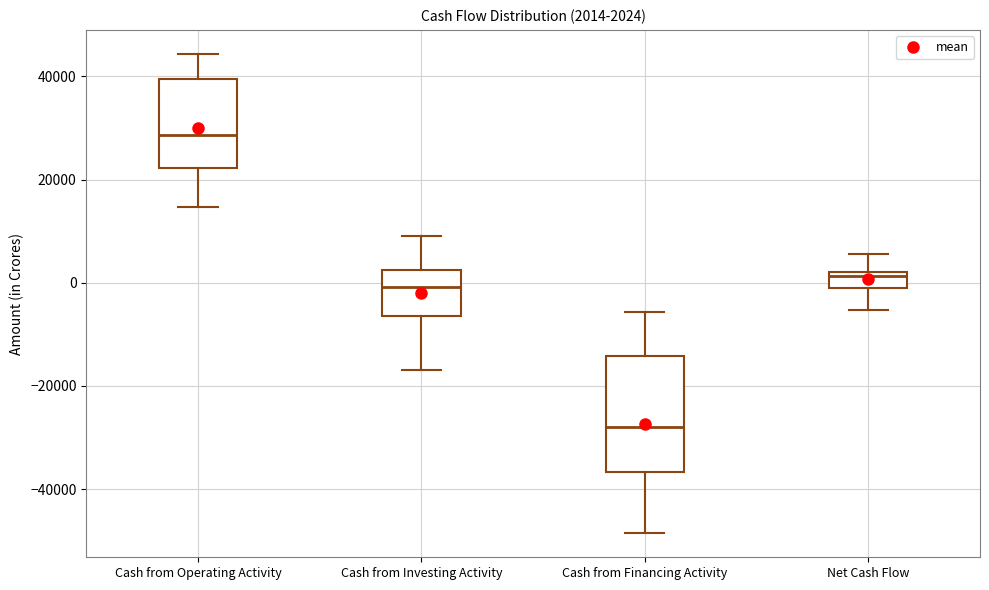

Comparing the boxes themselves (not the whiskers), which one is the tallest?

Cash from Financing Activity